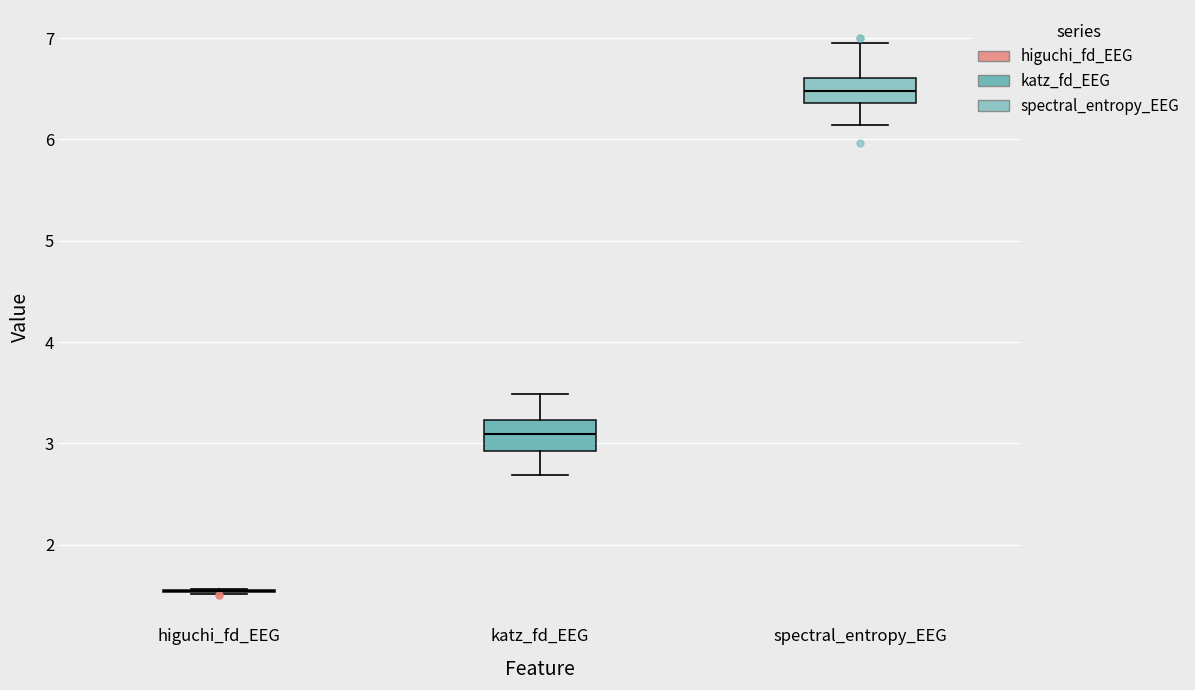

Reading left to right, read every box against the y-axis: the position of its median line, the range the box covers, and the ends of its whiskers. The values are not printed on the chart, so give them approximately, as read against the axis.

higuchi_fd_EEG: box collapsed to a line at 1.5, whiskers 1.5 to 1.6
katz_fd_EEG: median 3.1, box 2.9 to 3.2, whiskers 2.7 to 3.5
spectral_entropy_EEG: median 6.5, box 6.4 to 6.6, whiskers 6.1 to 7.0